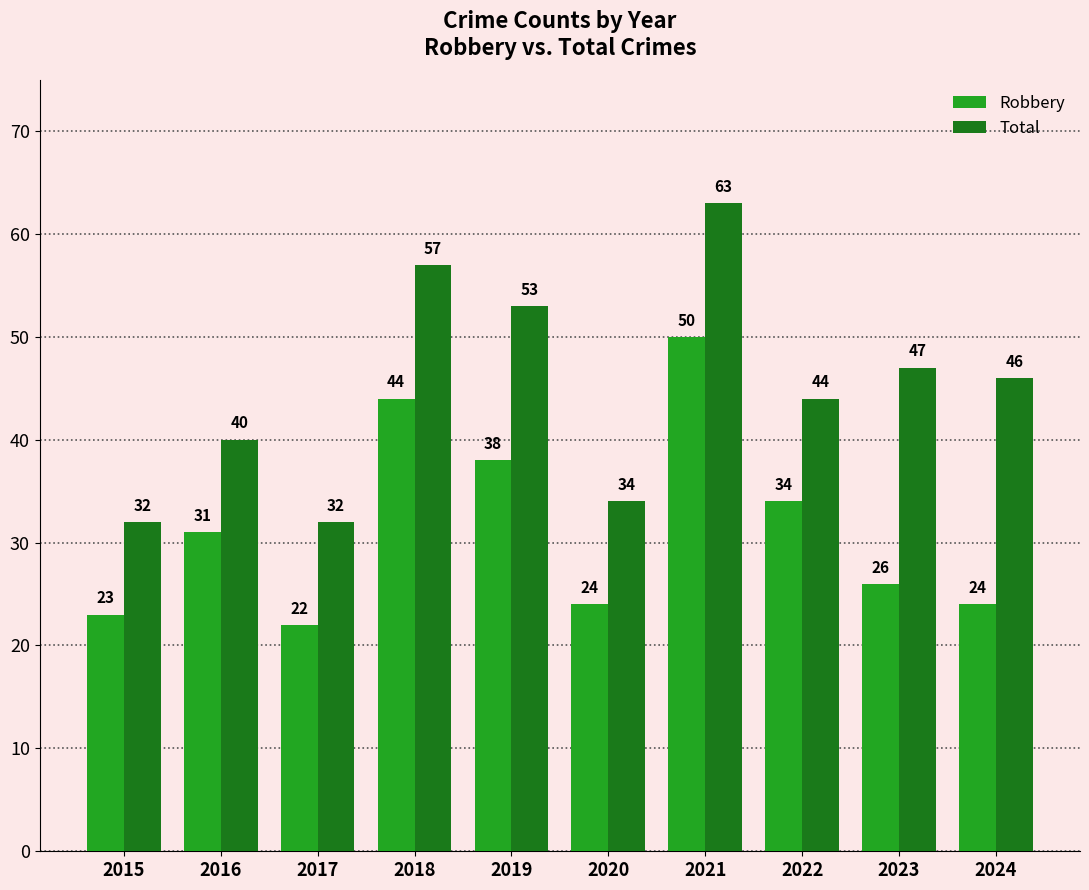

Which series has the largest total across all categories?

Total